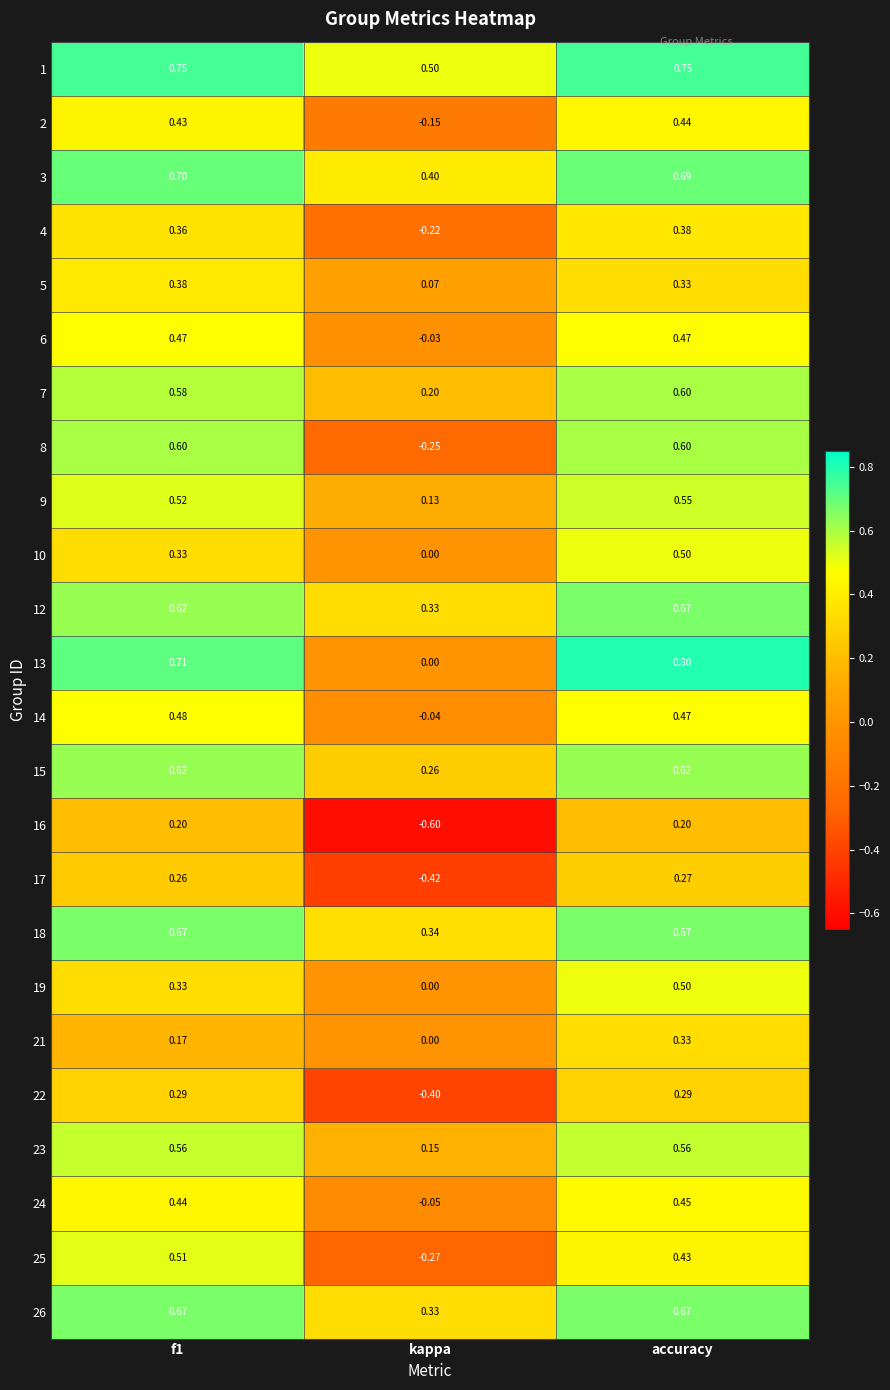

At which label is 2 closest to 0?

kappa